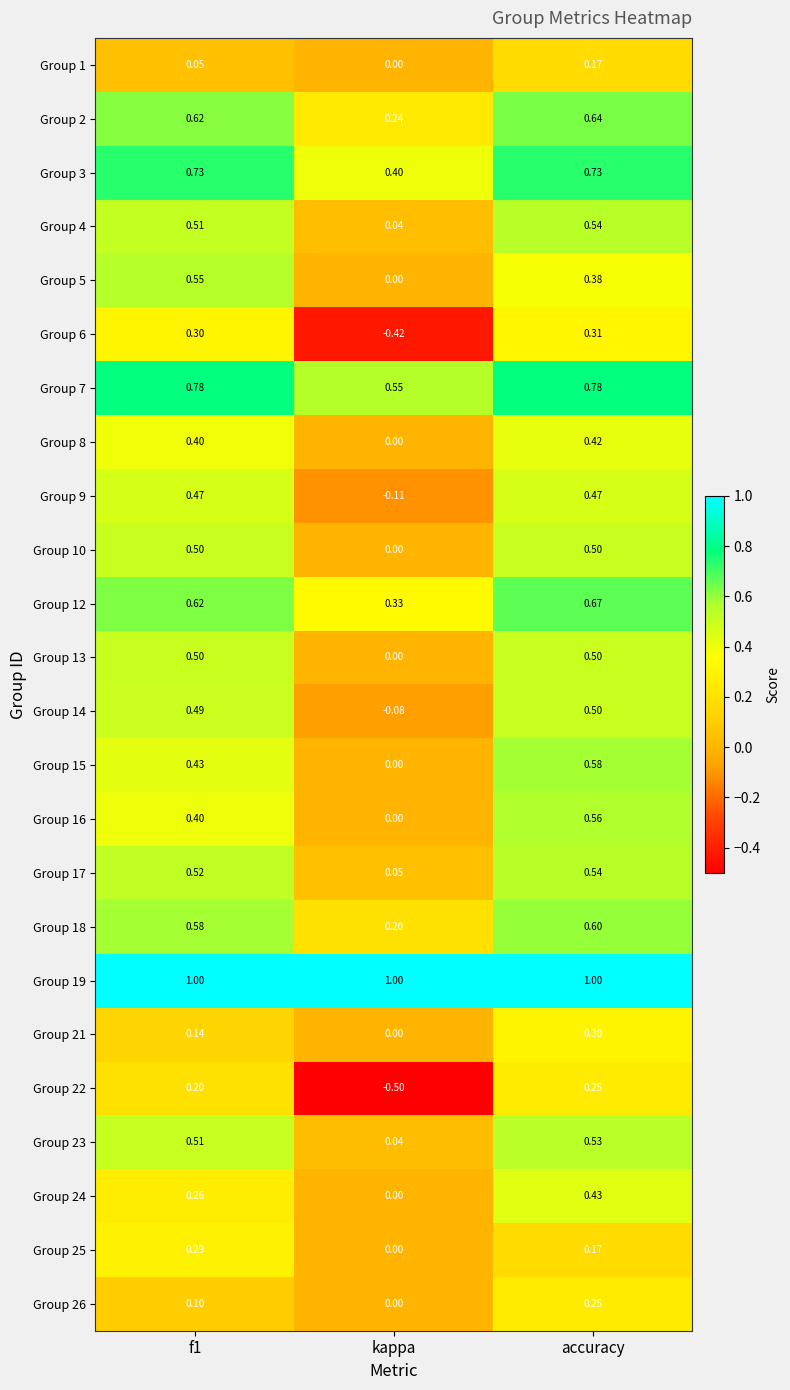

Is the value of Group 5 at accuracy greater than the value of Group 10 at f1?

No